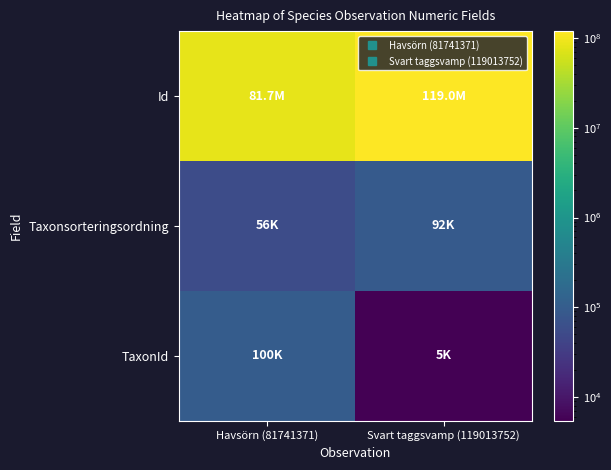

Which series has the widest spread of values?

Id